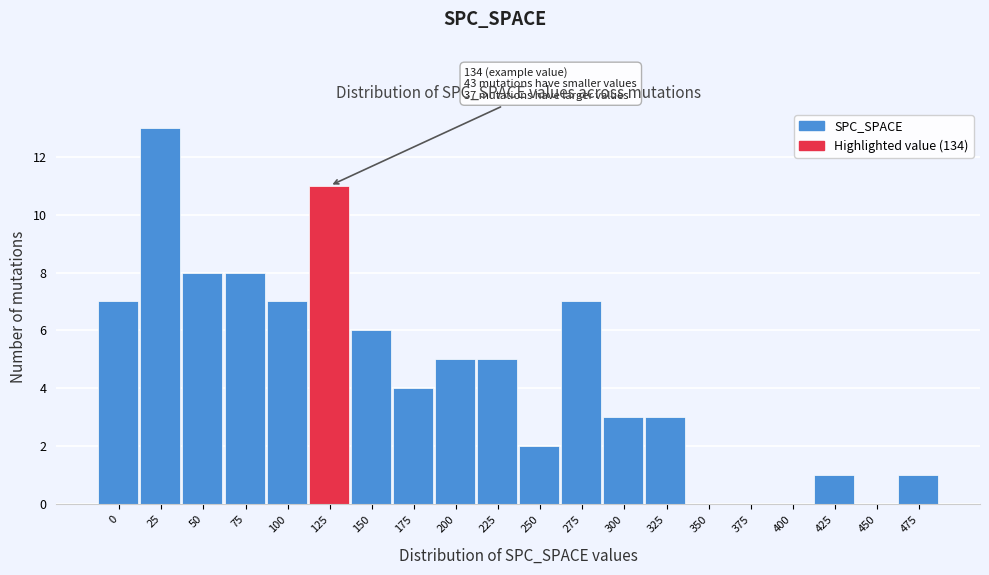

Reading right to left, list all the values displayed in this chart.

475=1	450=0	425=1	400=0	375=0	350=0	325=3	300=3	275=7	250=2	225=5	200=5	175=4	150=6	125=11	100=7	75=8	50=8	25=13	0=7